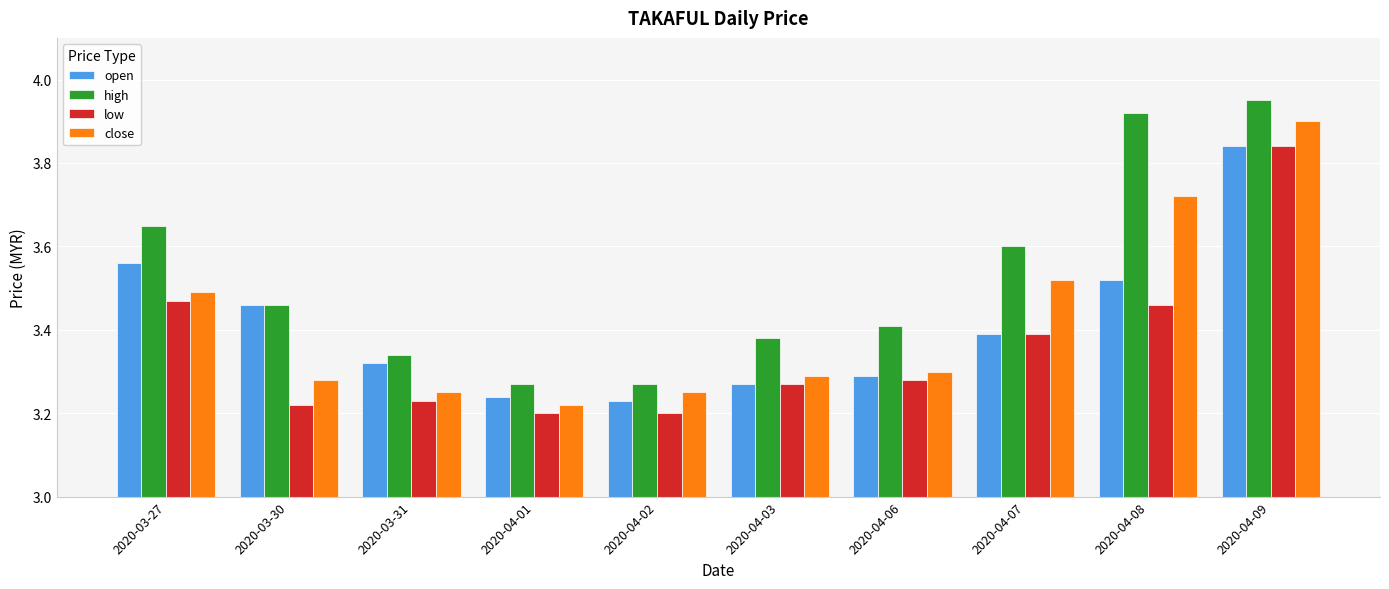

Rank the series at 2020-04-01 from highest to lowest value.

high, open, close, low